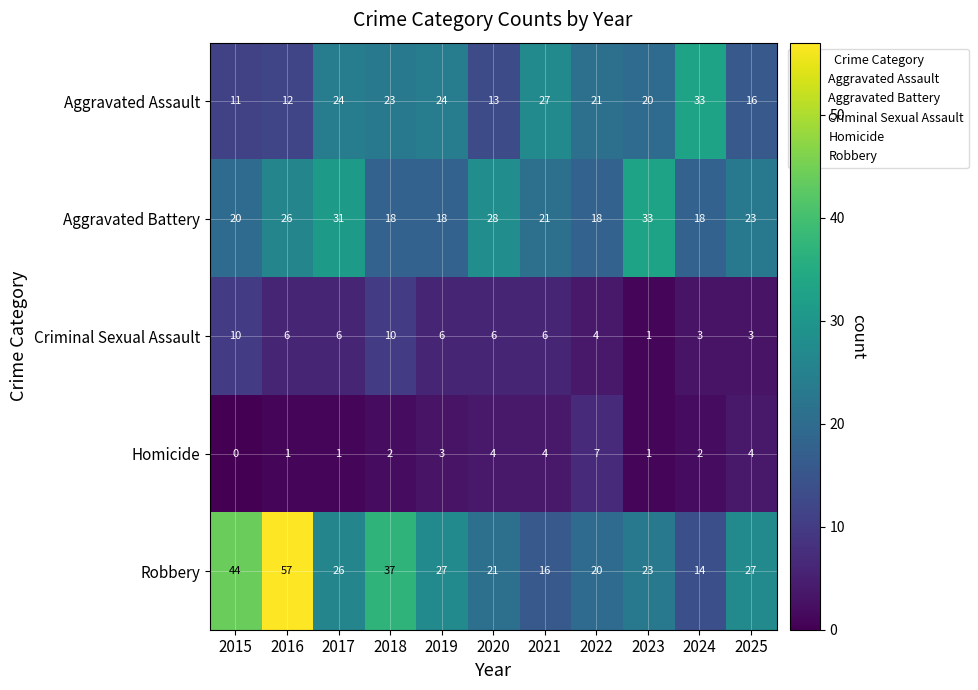

How many data points does each series have?

11